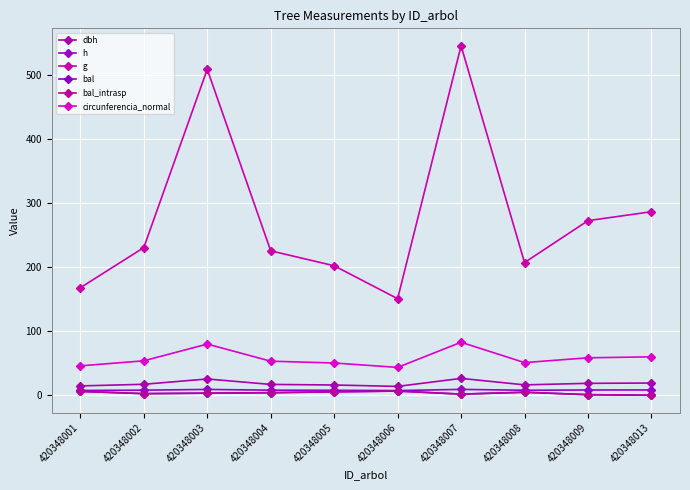

Which label corresponds to the smallest value in the chart?

420348013